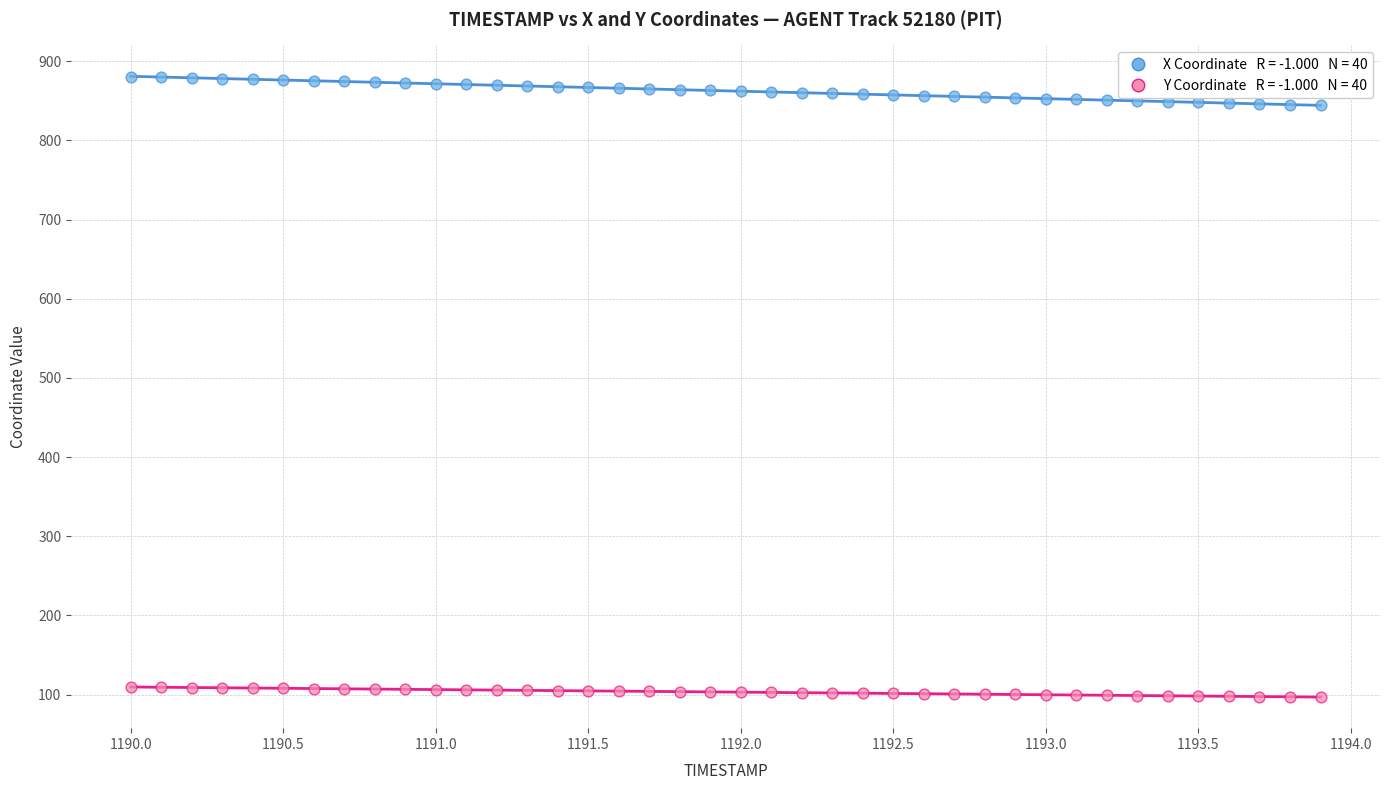

Across all data points, what is the range of X values (max minus min)?

3.9